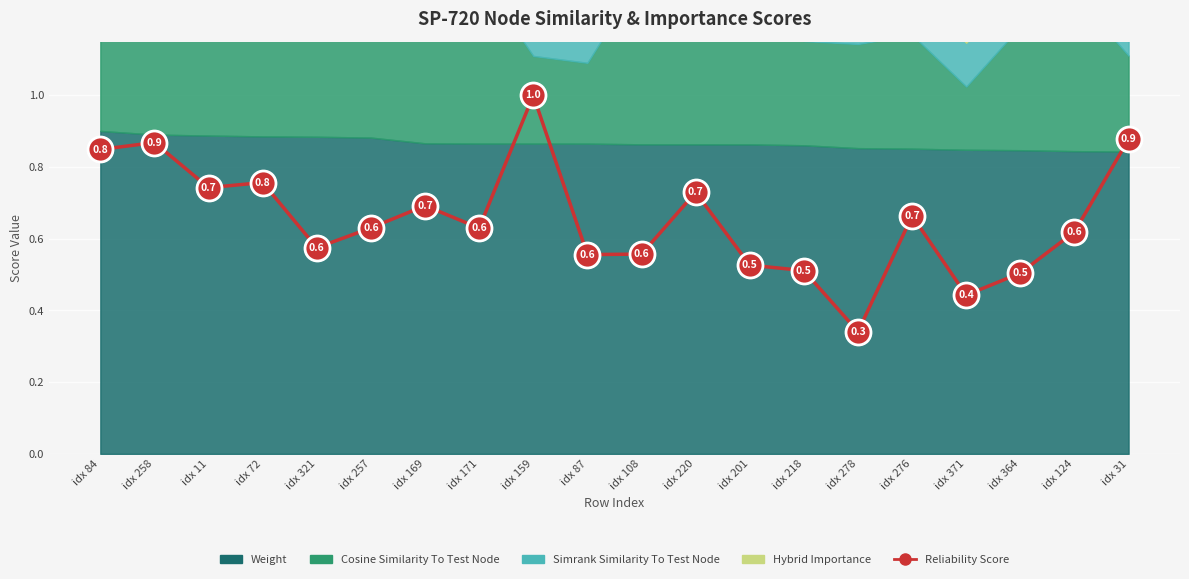

Where is the first local minimum?

idx 11